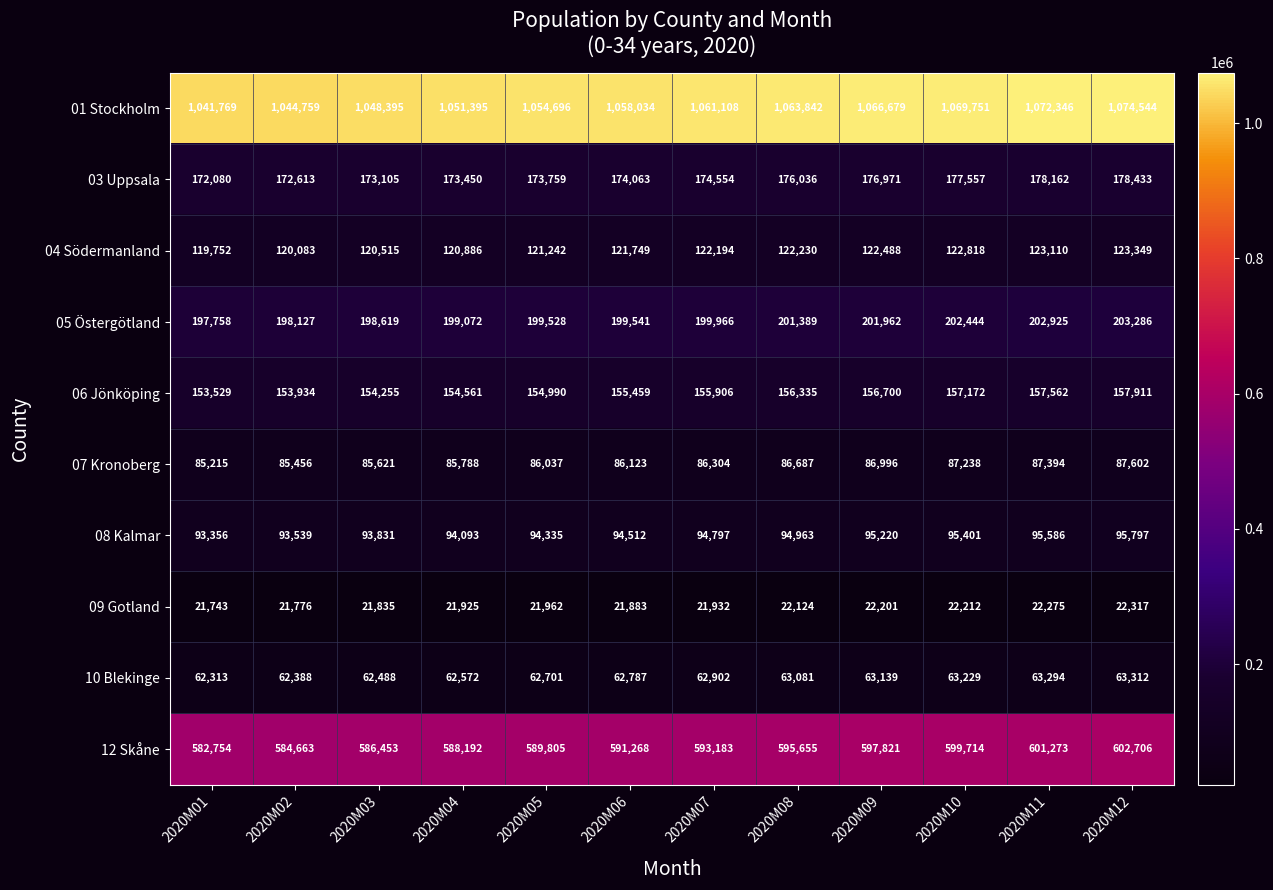

Which series changed the most between 2020M05 and 2020M11?

01 Stockholm